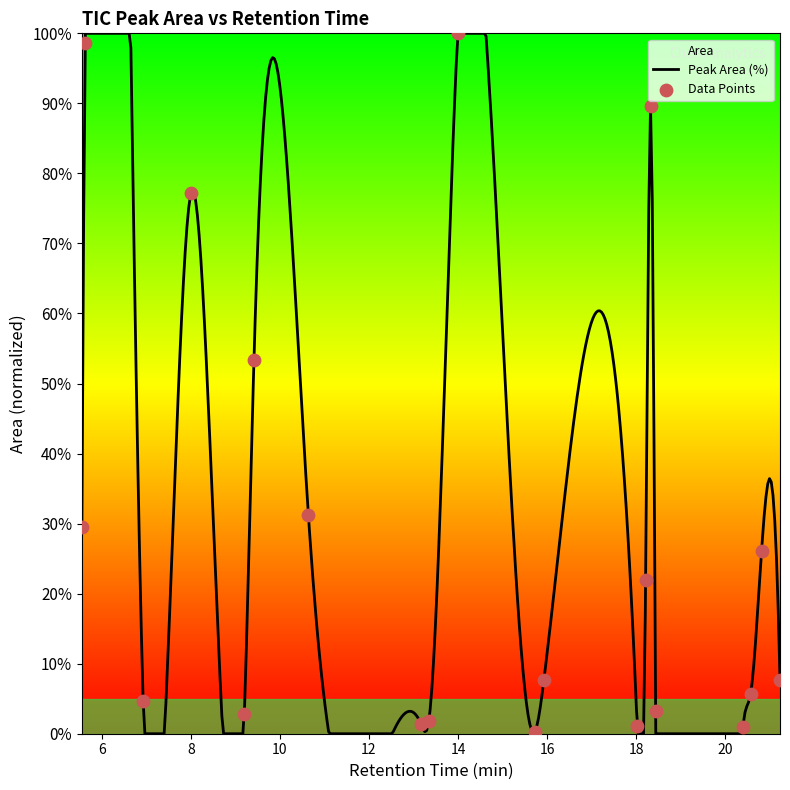

Which has a higher value, 20.564 or 5.556?

5.556